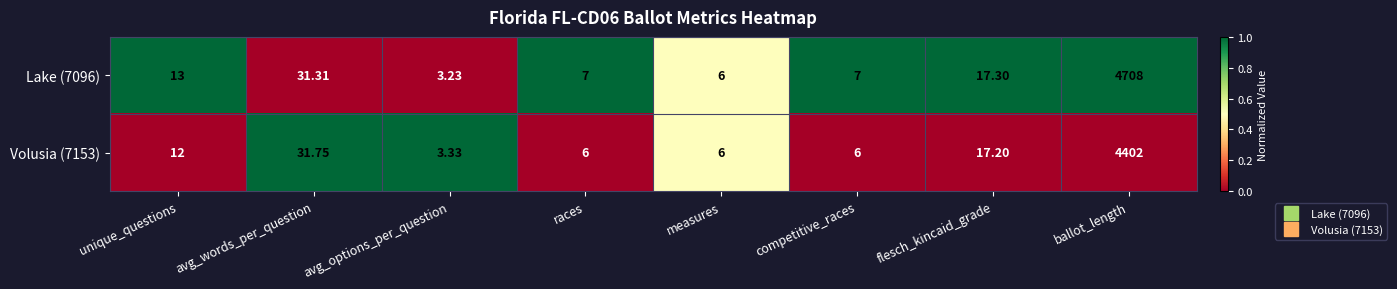

Which label corresponds to the smallest value in the chart?

avg_options_per_question